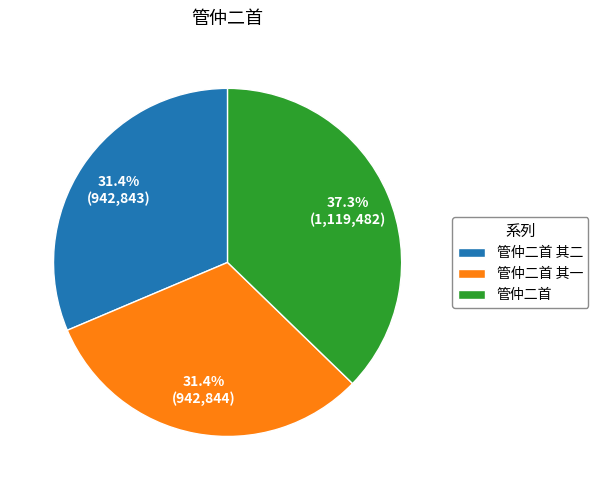

To the nearest percent, what is the combined percentage of 管仲二首 其二 and 管仲二首?

69%